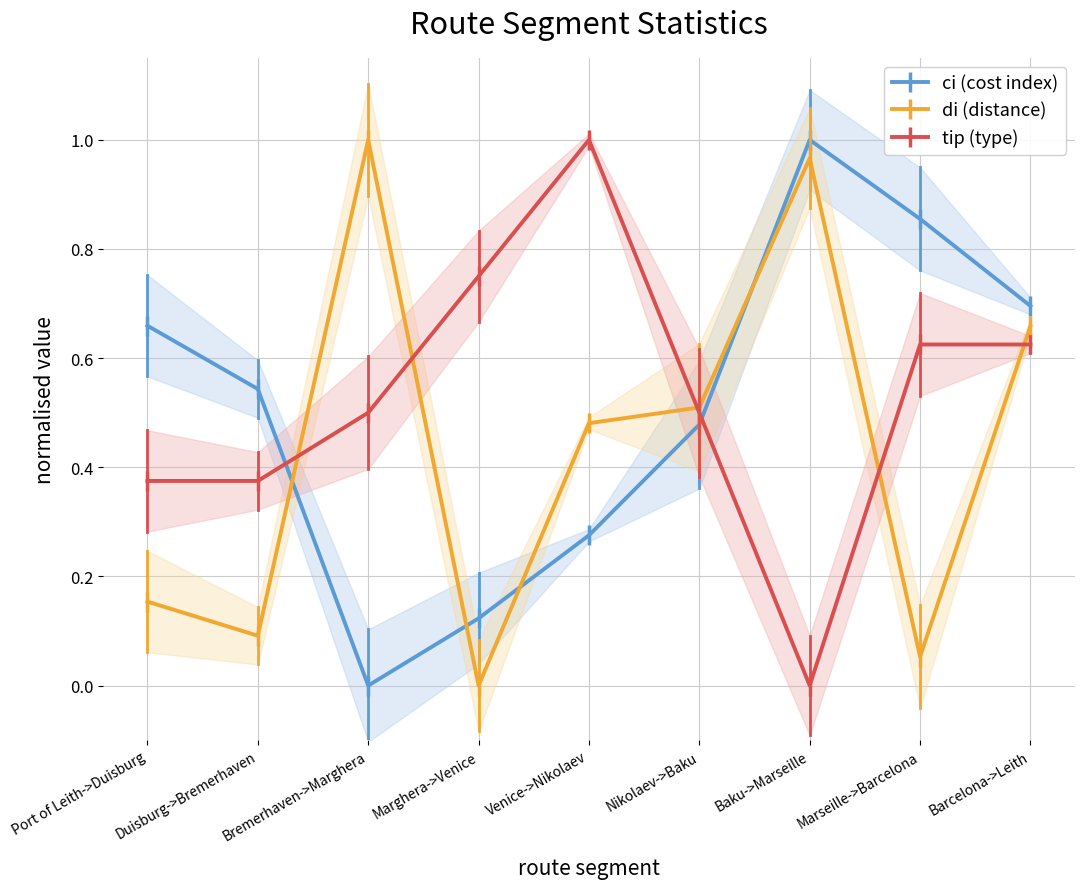

How many lines are shown in the chart?

3